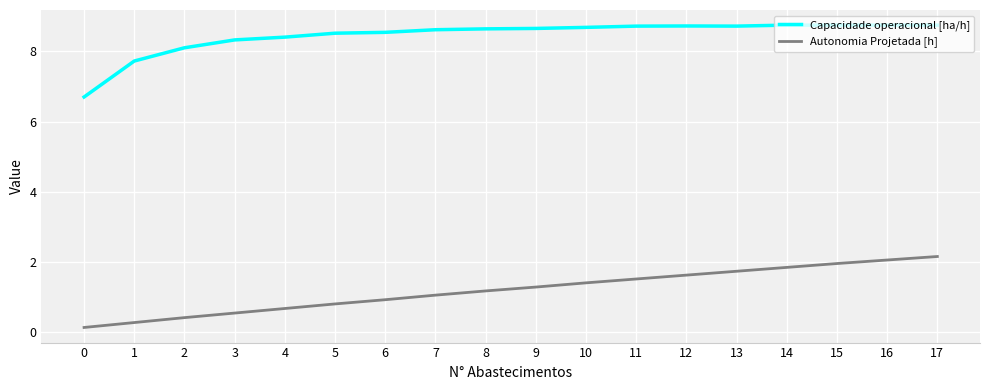

List the series in order of their peak value, lowest first.

Autonomia Projetada [h], Capacidade operacional [ha/h]